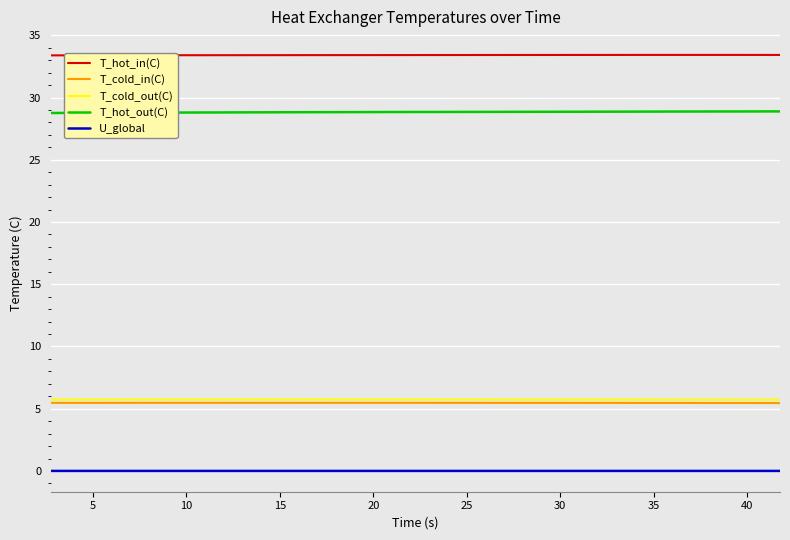

True or false: T_cold_in(C) and U_global intersect in this chart.

False